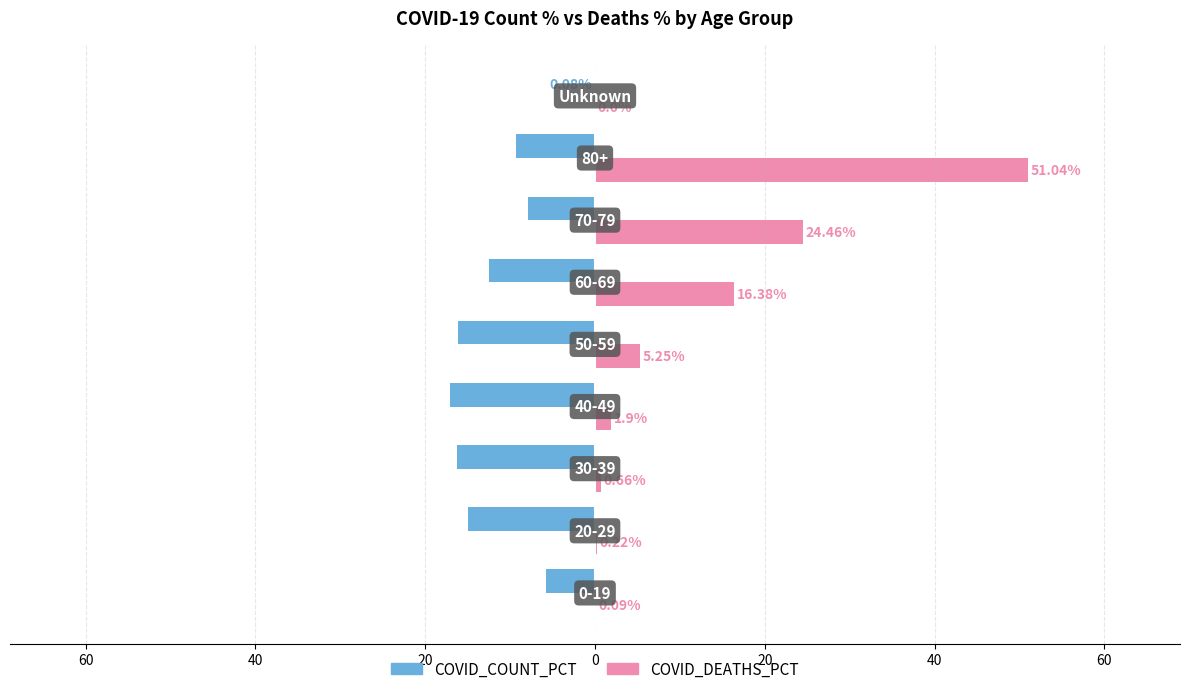

What are all the series names shown in the legend?

COVID_COUNT_PCT, COVID_DEATHS_PCT